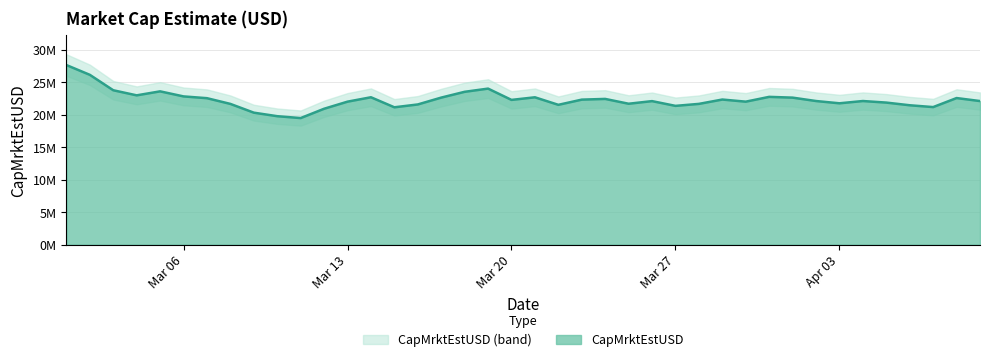

How many lines are shown in the chart?

1